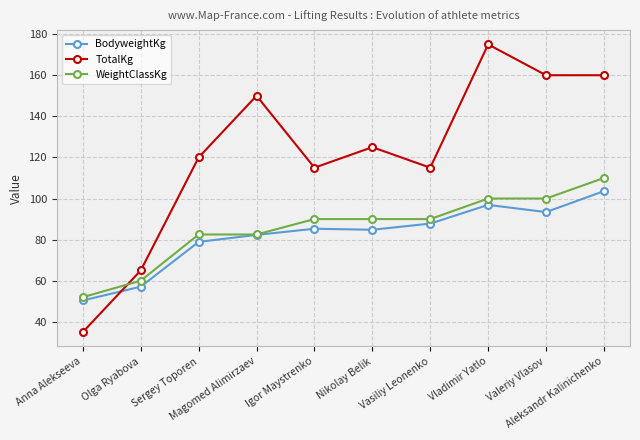

Where is the first local maximum for TotalKg?

Magomed Alimirzaev